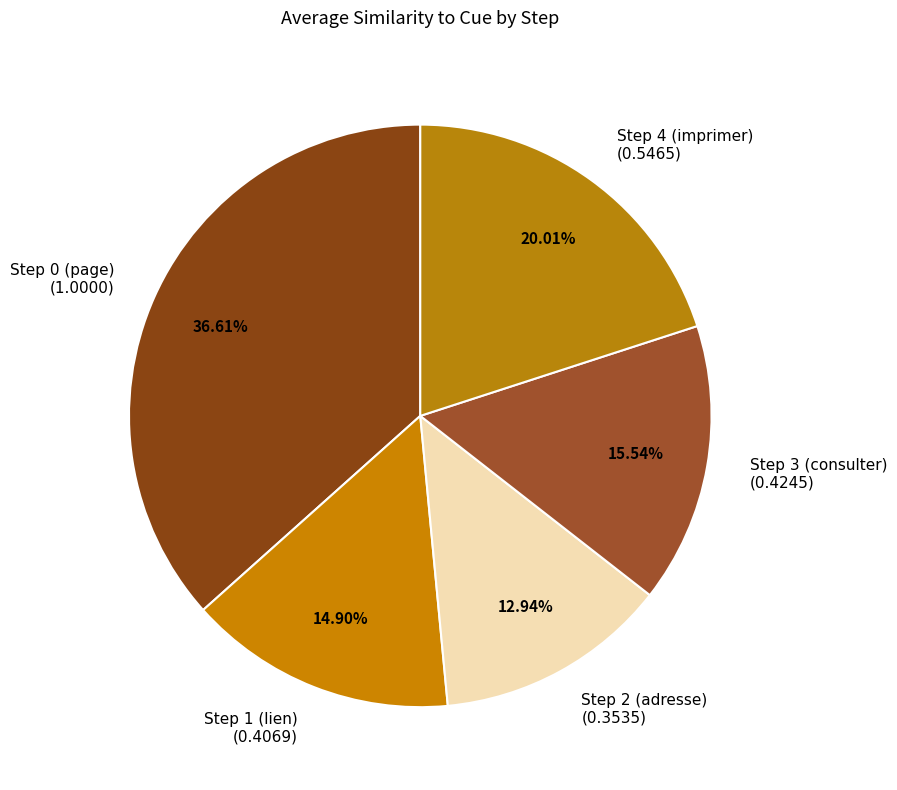

Is the sum of Step 4 (imprimer) and Step 0 (page) greater than half?

Yes